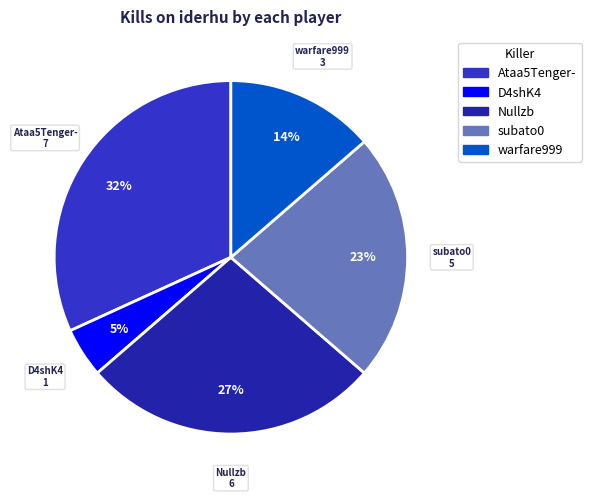

To the nearest percent, what is the average slice percentage?

20%